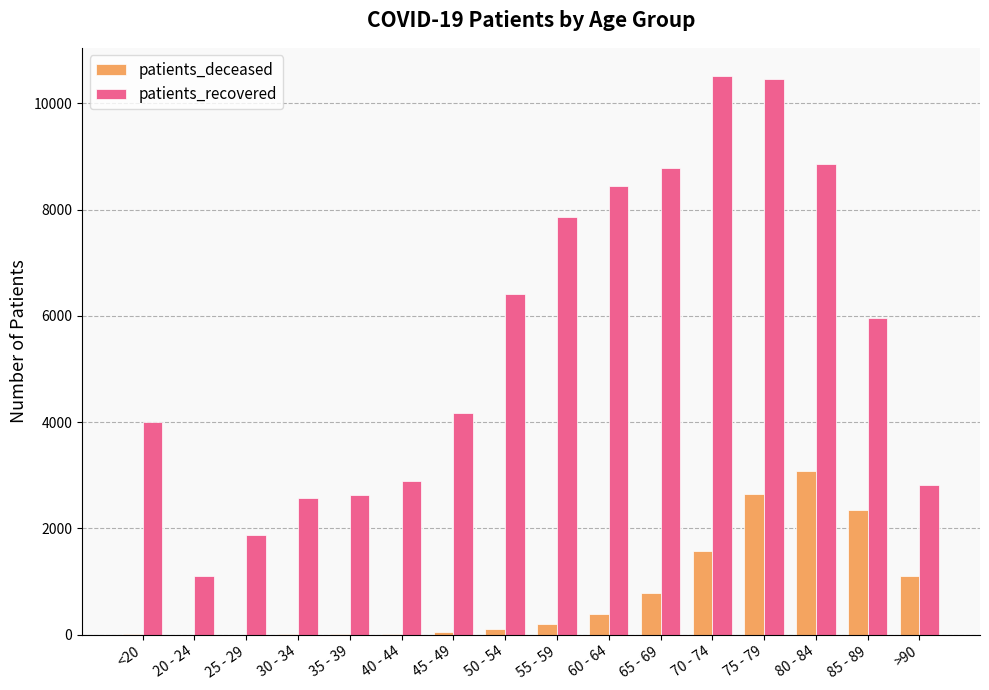

Which series has the largest total across all categories?

patients_recovered